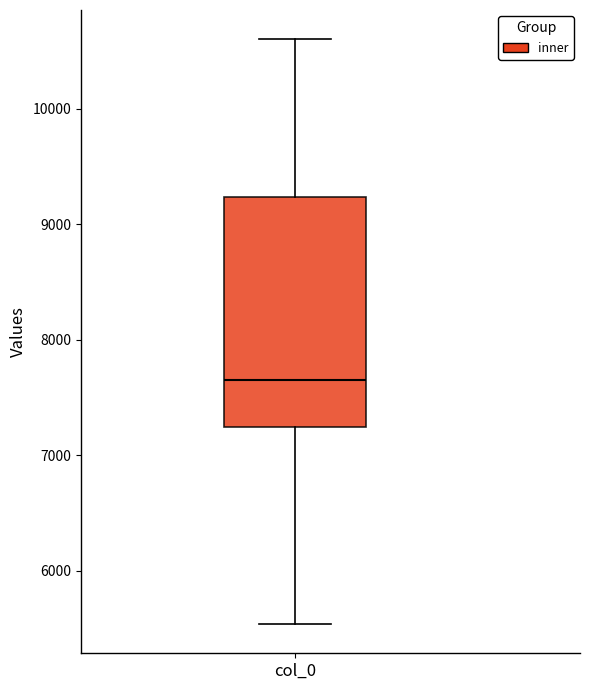

Where is the upper edge of the box for col_0 on the y-axis? The values are not printed on the chart, so give them approximately, as read against the axis.

9200